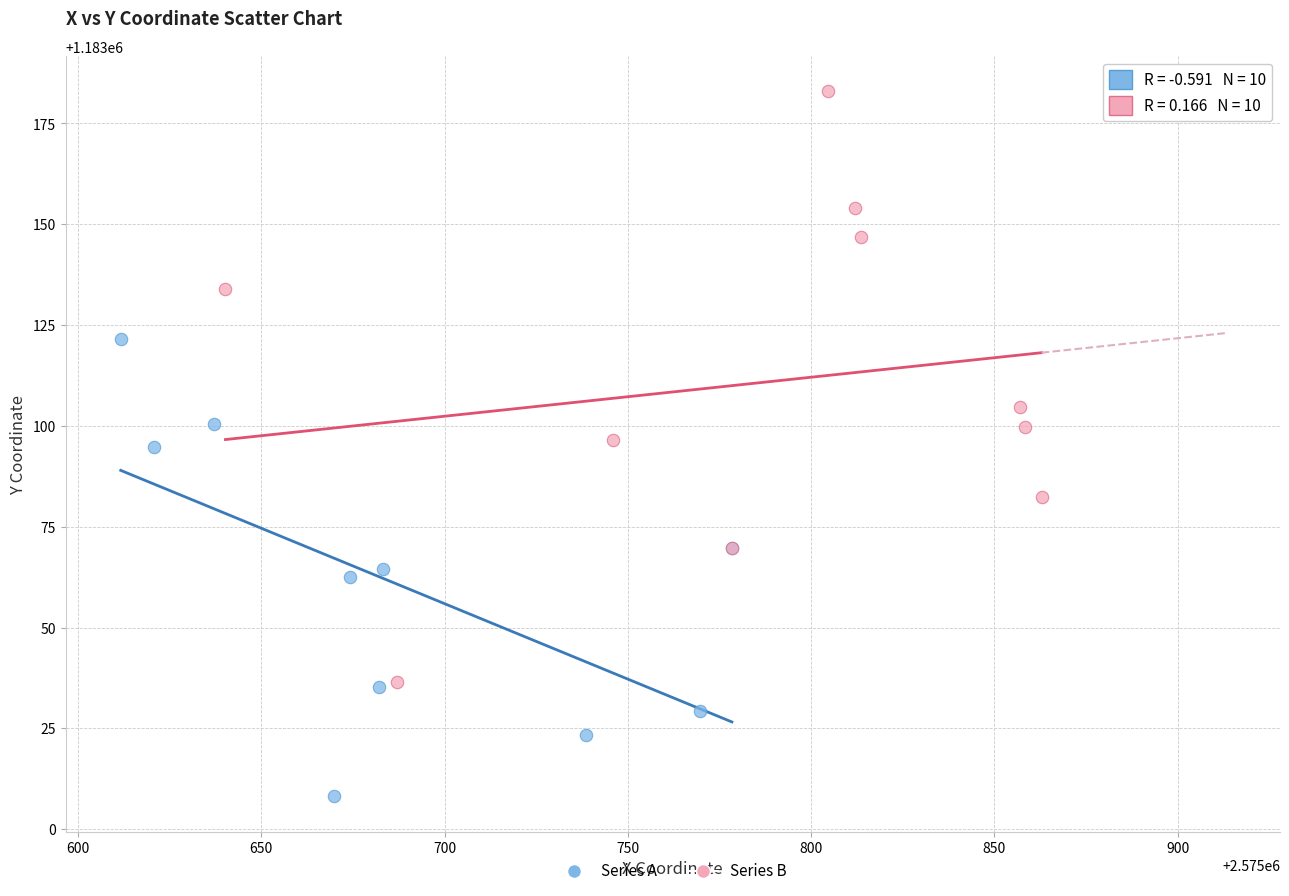

What are all the series names shown in the legend?

Series A, Series B